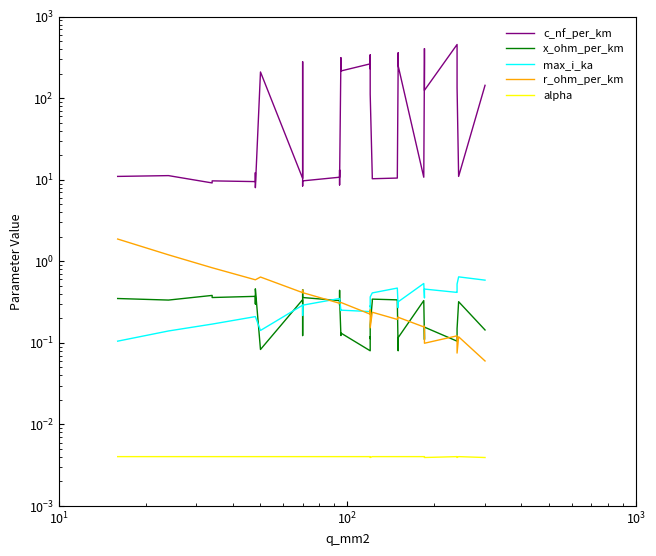

Which series ends up on top after the final intersection of max_i_ka and r_ohm_per_km?

max_i_ka